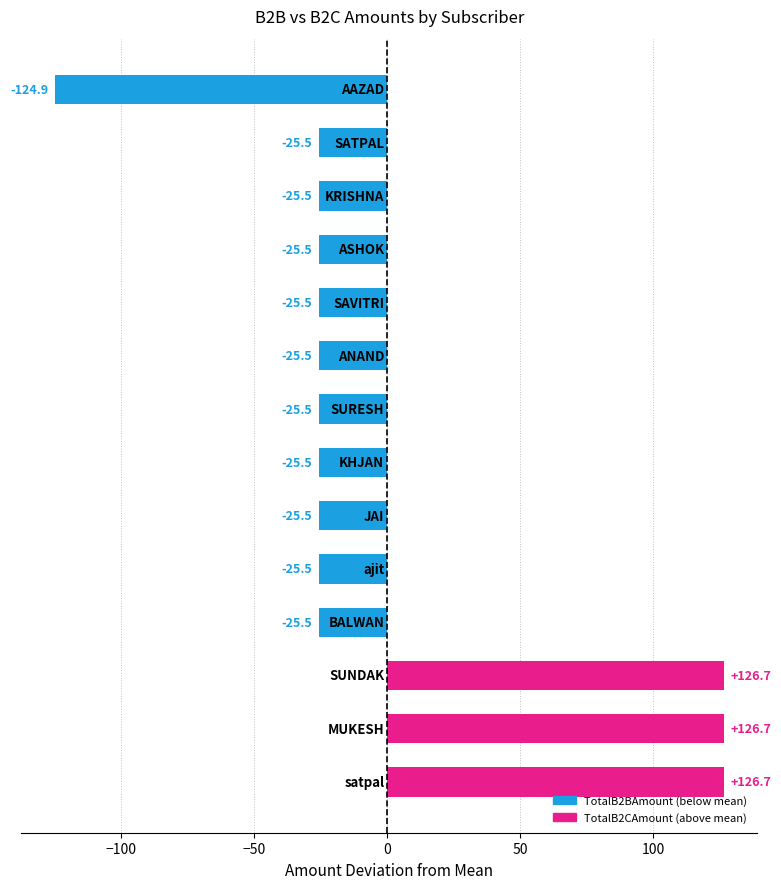

Does the chart contain any negative values?

Yes